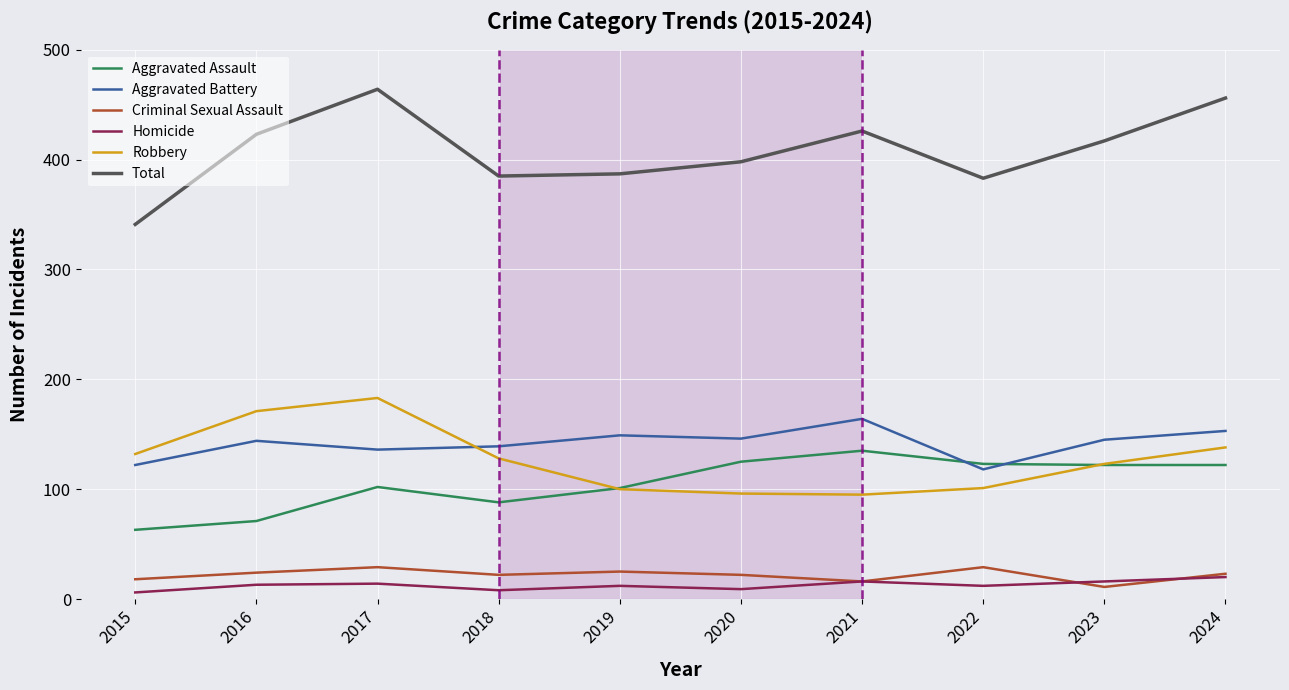

True or false: Robbery and Homicide intersect in this chart.

False